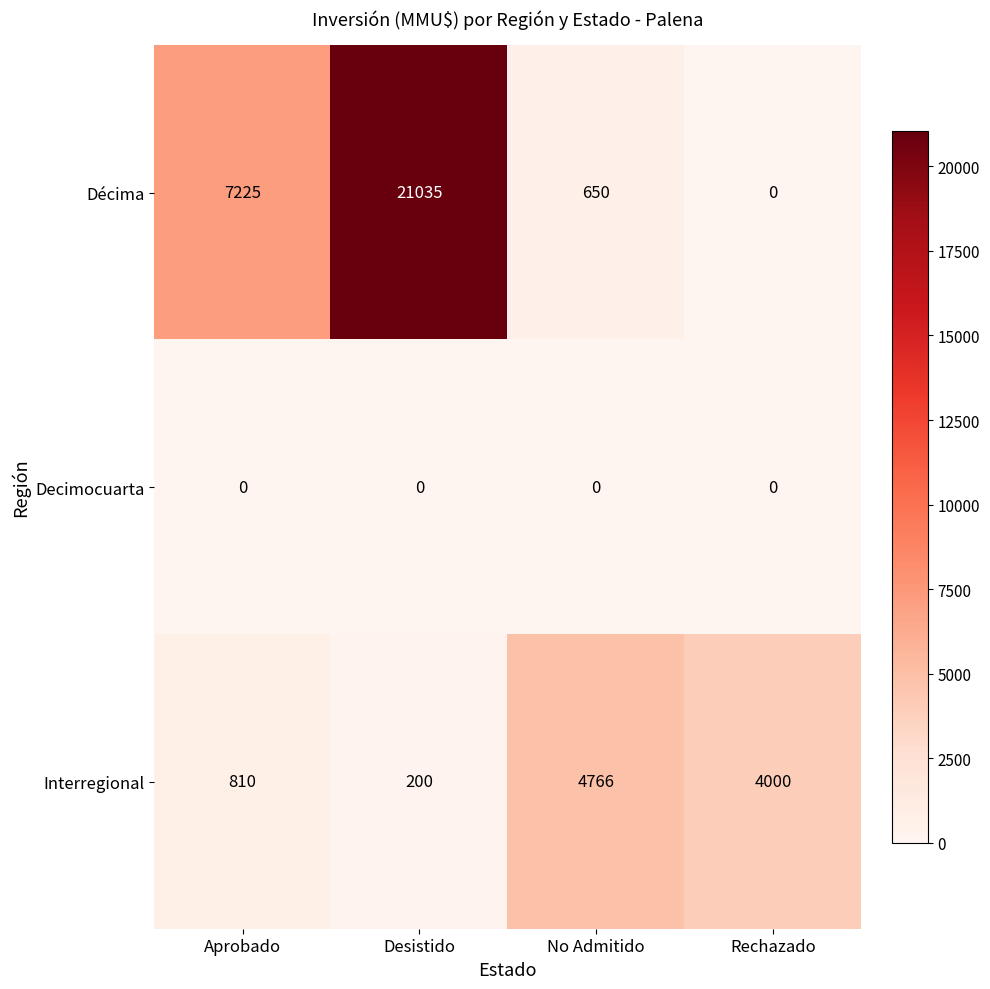

What is the total value across all series at Aprobado?

8035